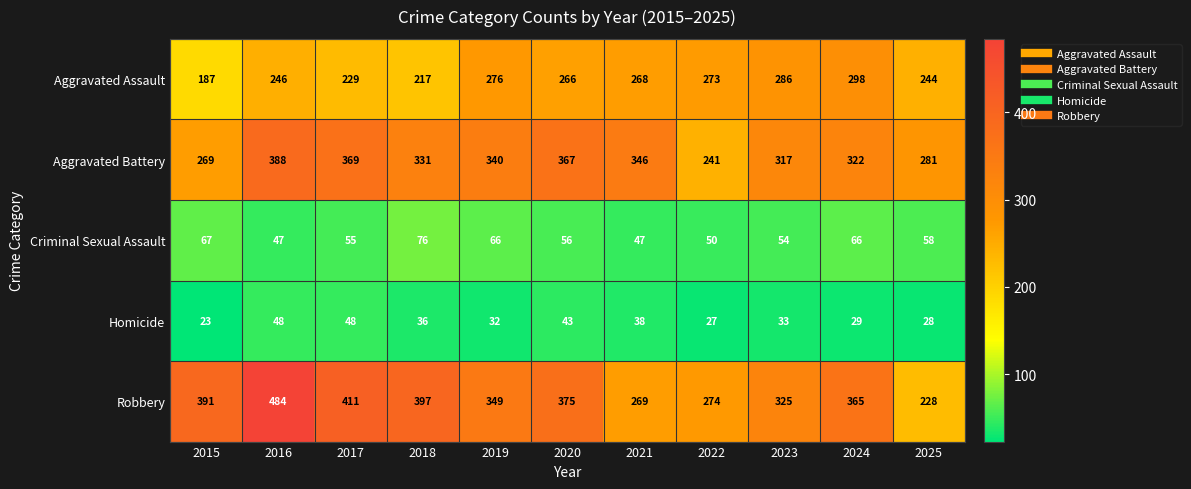

What is the average value of the Robbery series?

352